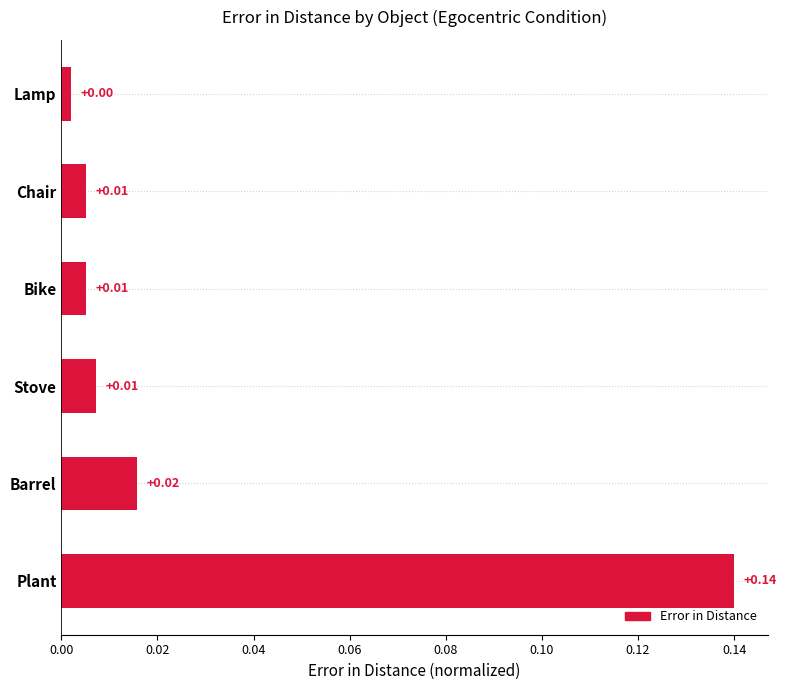

What is the label of the 4th bar from the bottom?

Bike